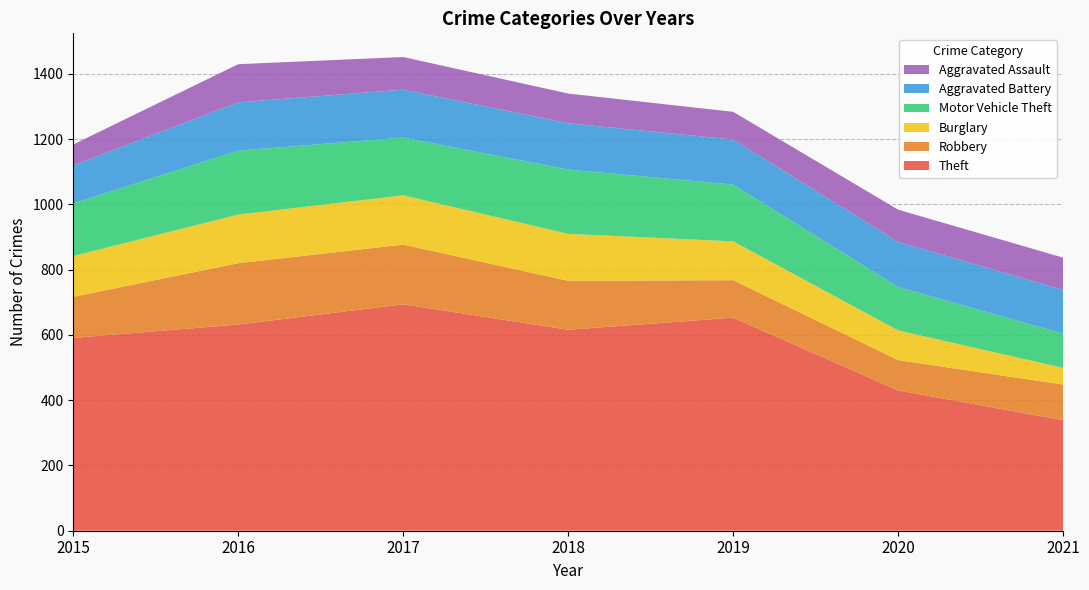

Reading left to right, what are all the values shown in this chart?

Theft: 591	632	694	616	653	430	339
Robbery: 126	188	183	150	115	93	109
Burglary: 125	149	151	144	119	91	51
Motor Vehicle Theft: 161	196	177	197	174	133	105
Aggravated Battery: 117	148	147	142	138	138	134
Aggravated Assault: 64	117	100	91	85	99	99